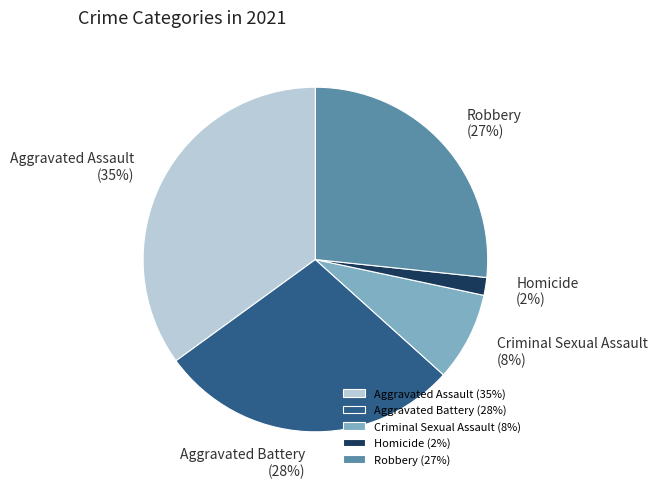

Is it true that Criminal Sexual Assault is 8% of the pie?

True